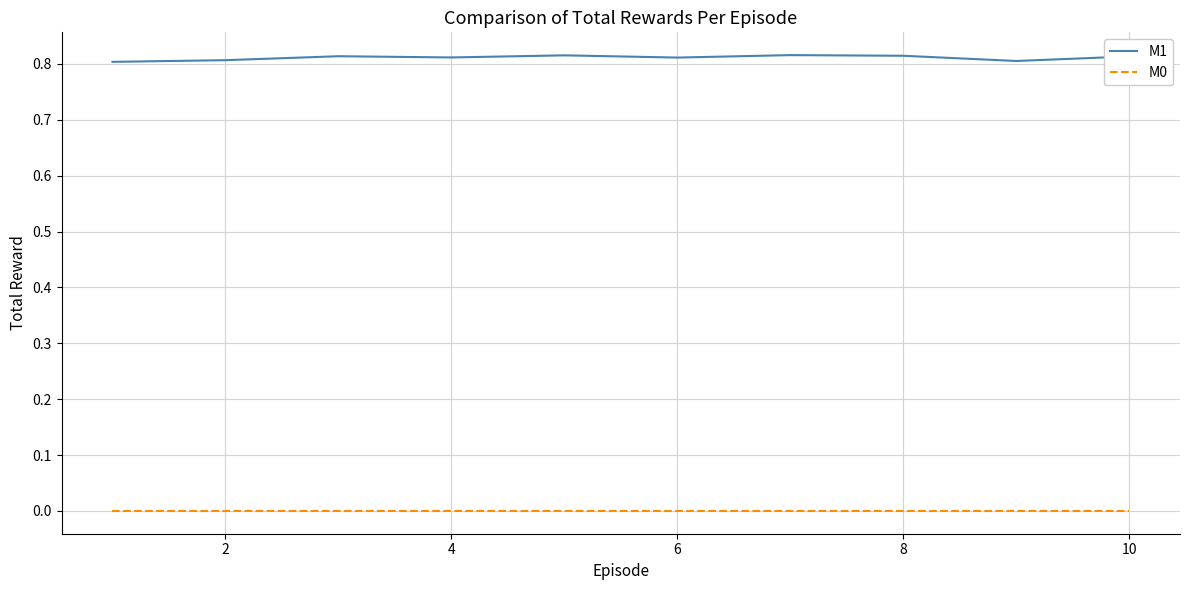

How many lines are shown in the chart?

2